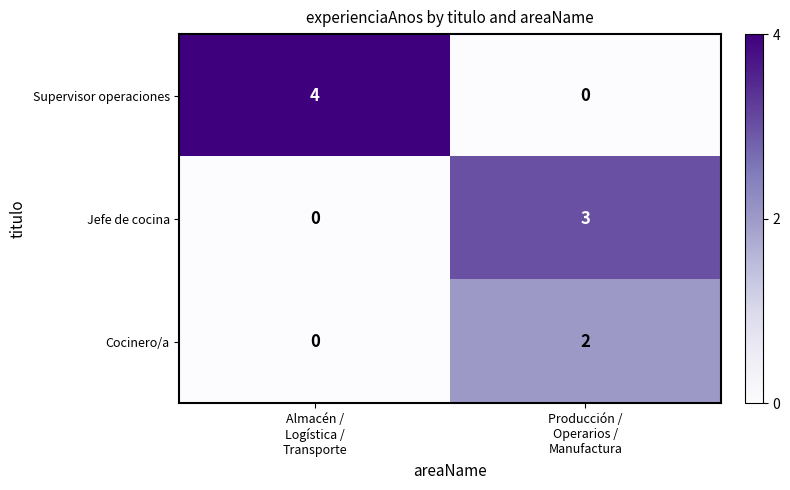

Which series has the largest range (max minus min)?

Supervisor operaciones